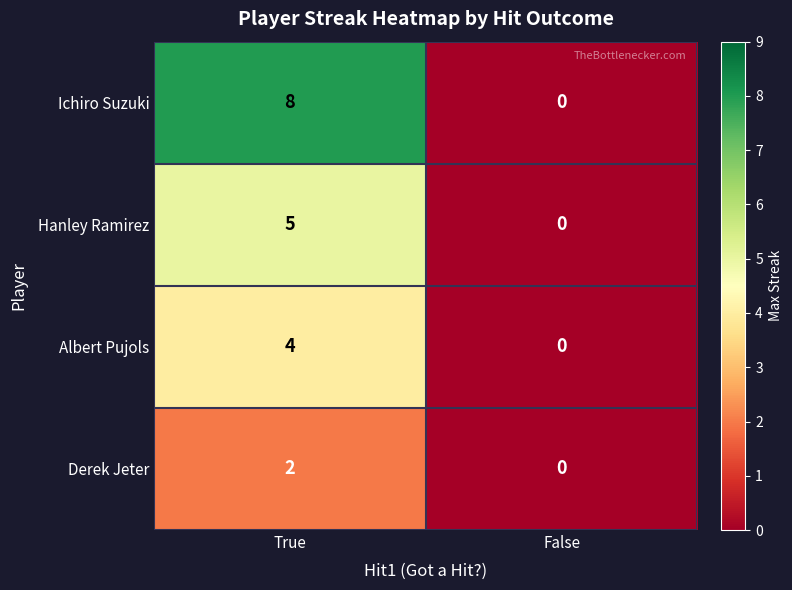

At which label is Hanley Ramirez closest to 2?

False